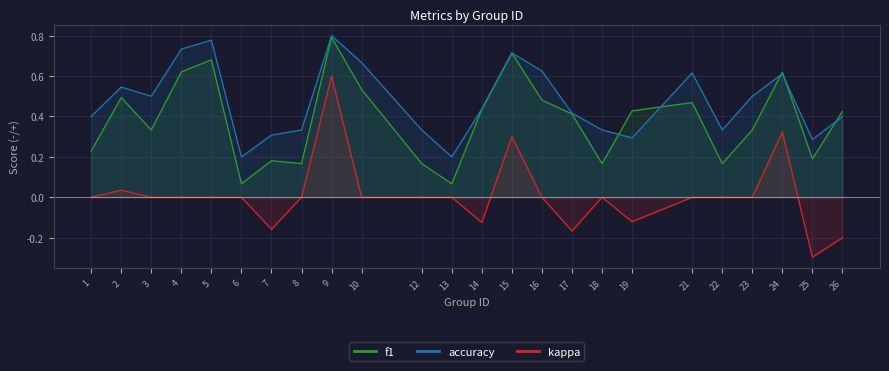

Which category has the lowest value in the accuracy series?

6